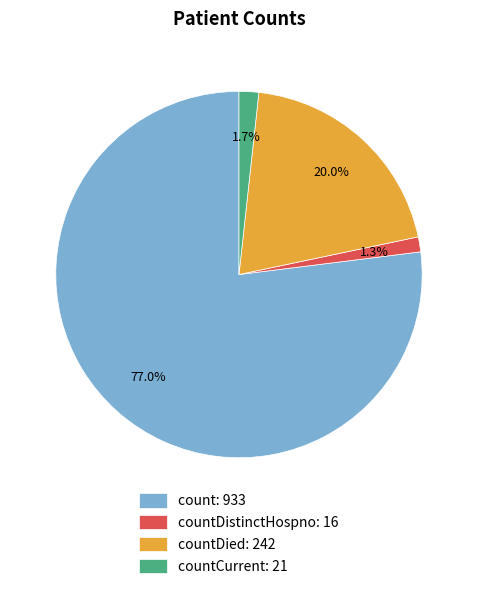

To the nearest percent, what is the average slice percentage?

25%